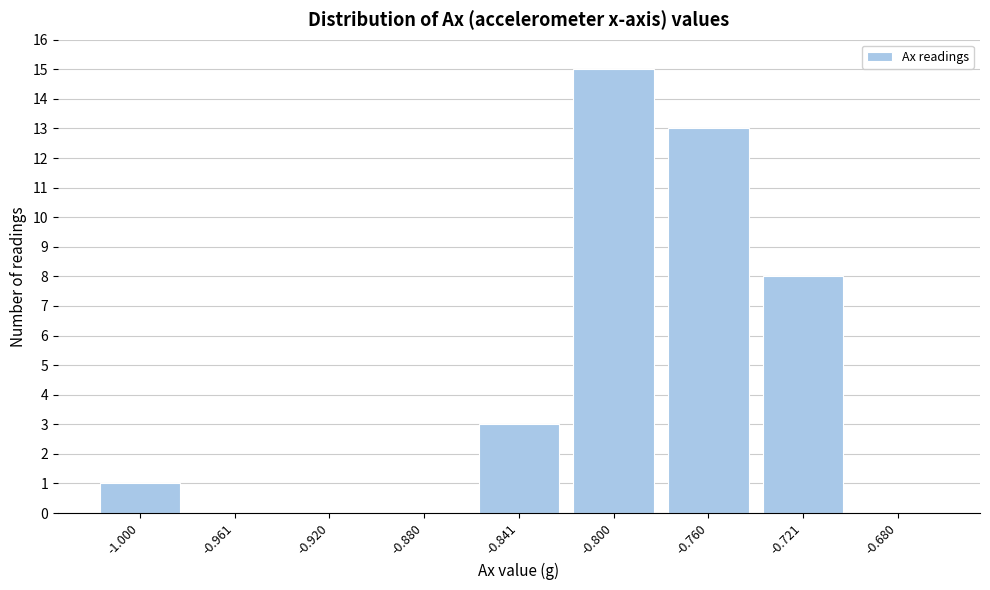

Reading left to right, list all the values displayed in this chart.

-1.000=1	-0.961=0	-0.920=0	-0.880=0	-0.841=3	-0.800=15	-0.760=13	-0.721=8	-0.680=0